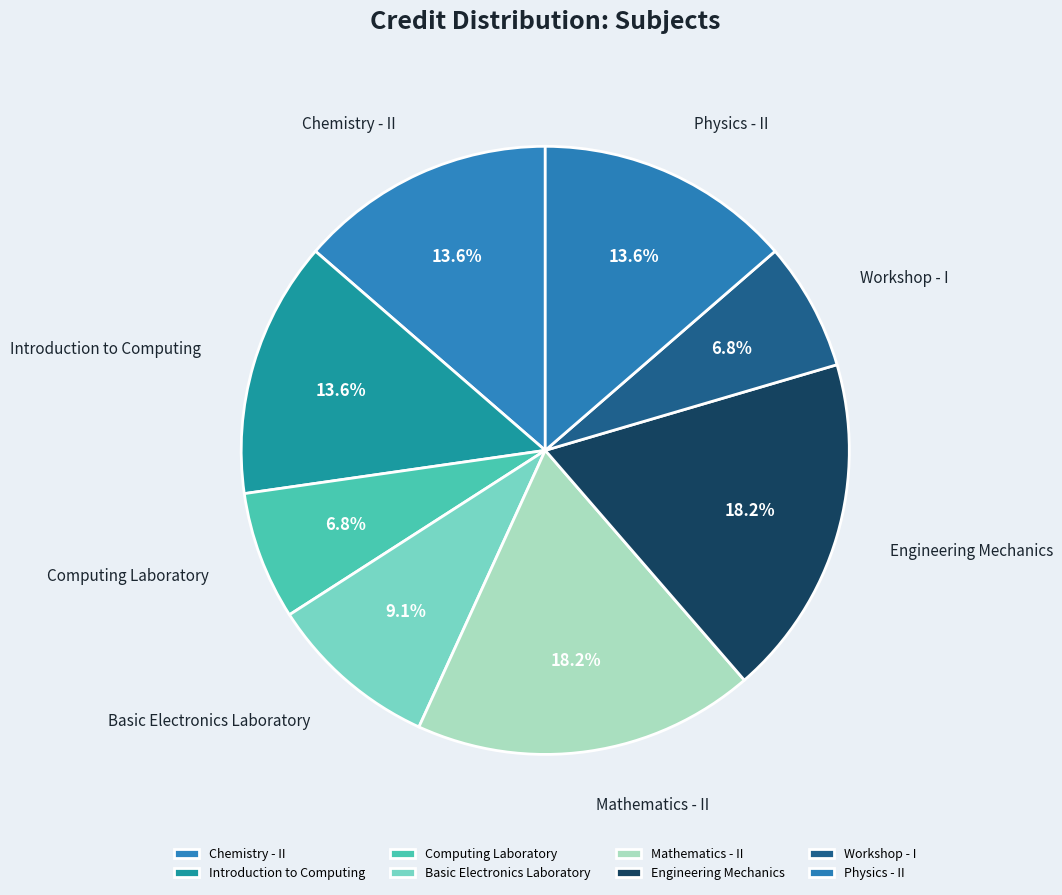

The Computing Laboratory slice represents 1% of the pie. True or false?

False